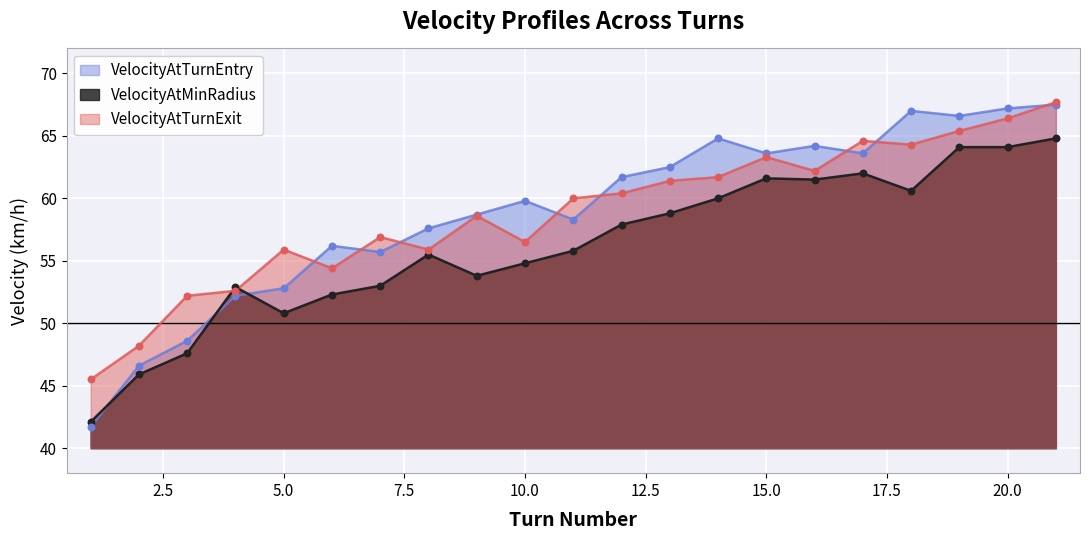

At which category is the sum across all series the highest?

21